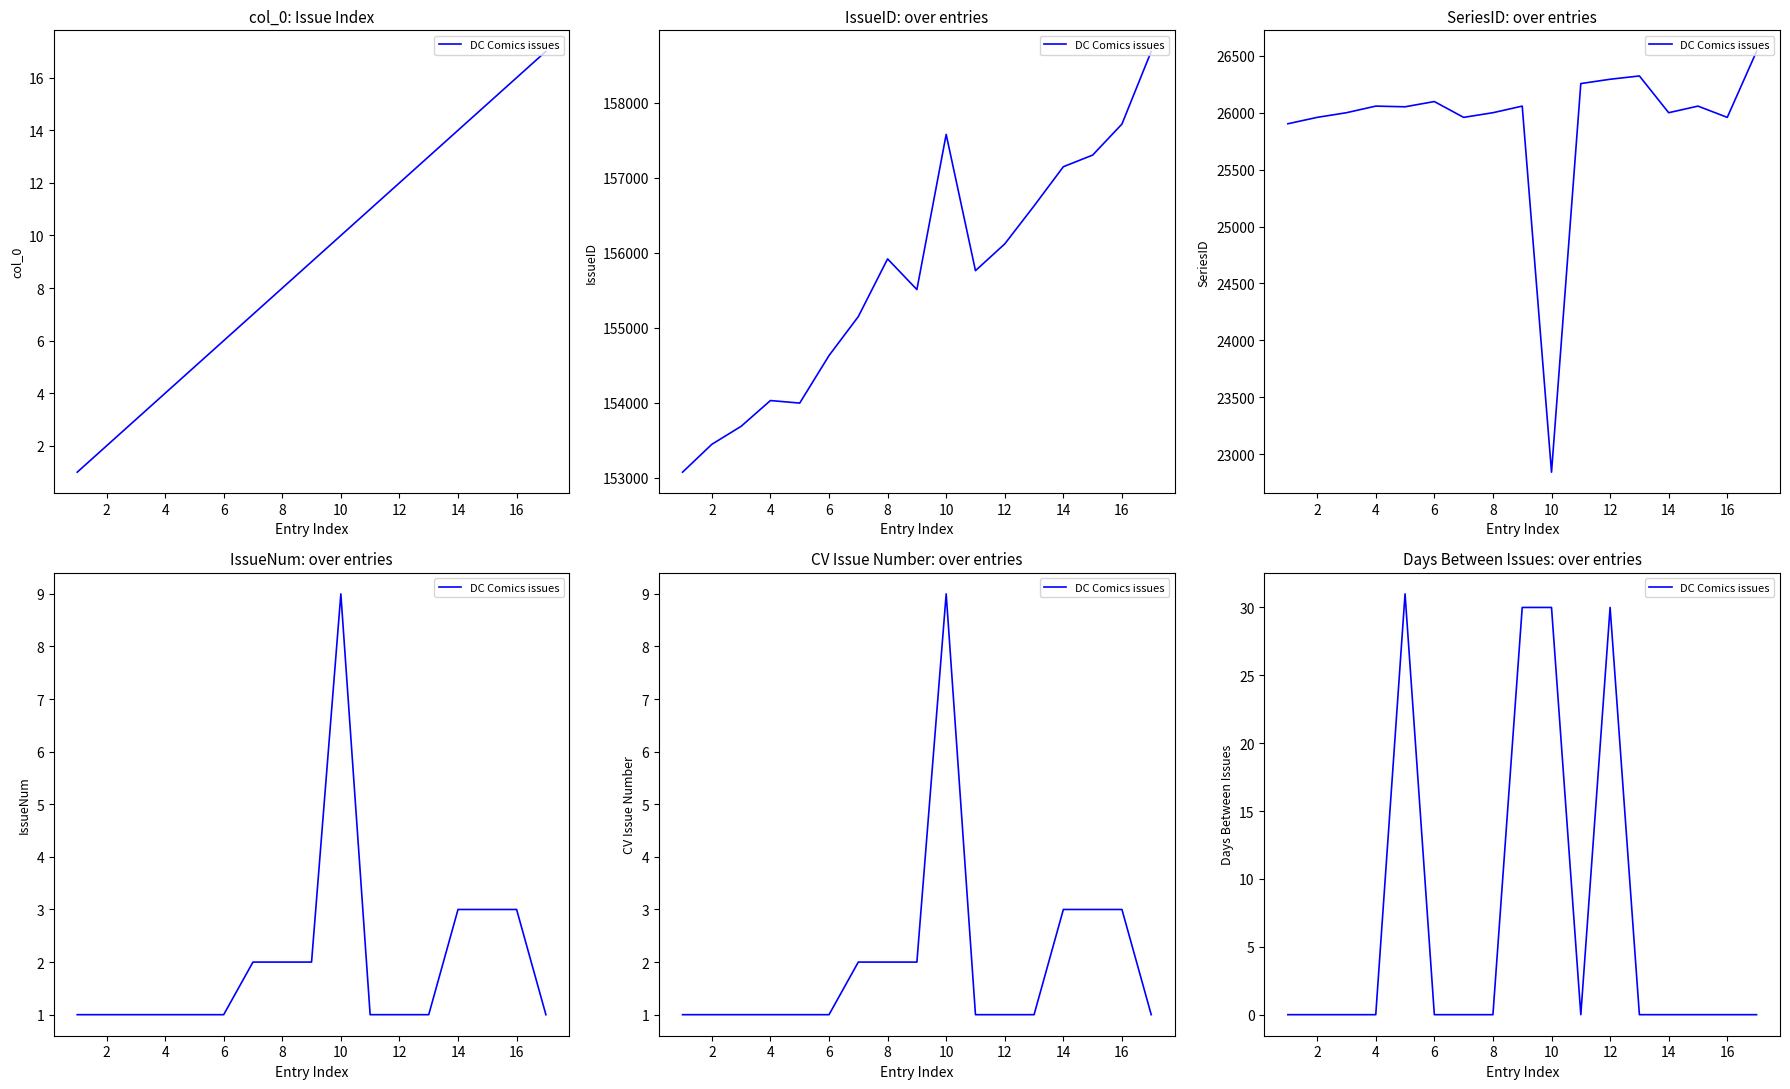

Count the number of values greater than 0.

4